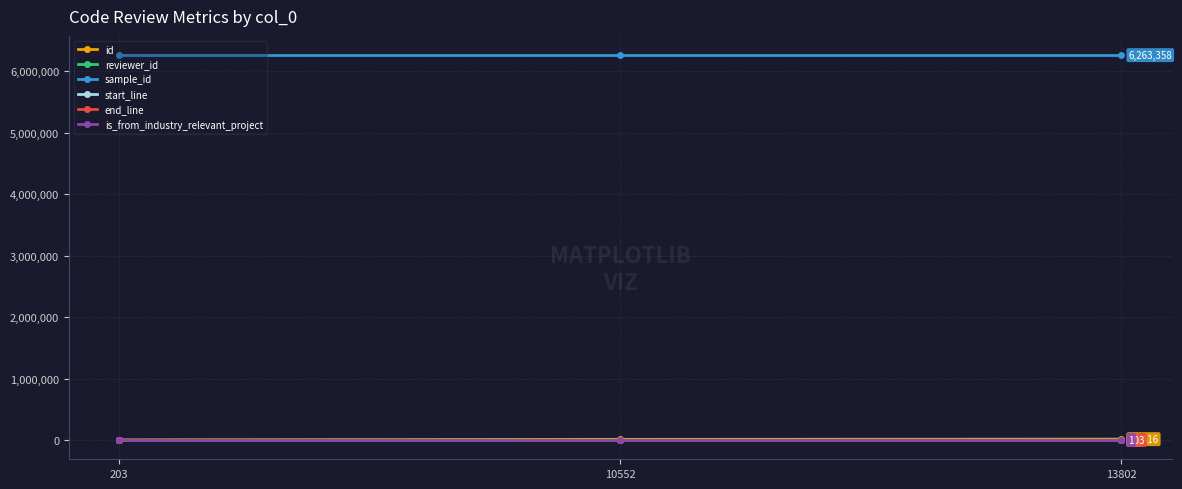

At how many categories does at least one series exceed 2371127?

3